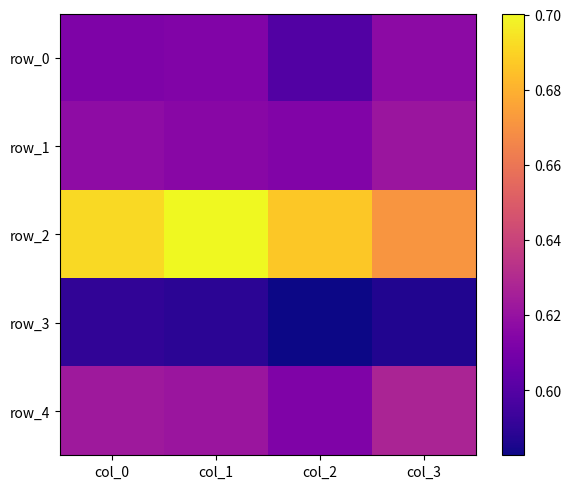

Where is row_2 nearest to the value 0?

col_3